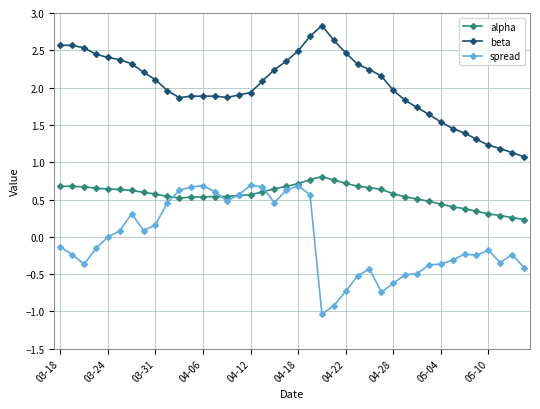

What is the value of the spread point at the 24th from the left?

-0.9